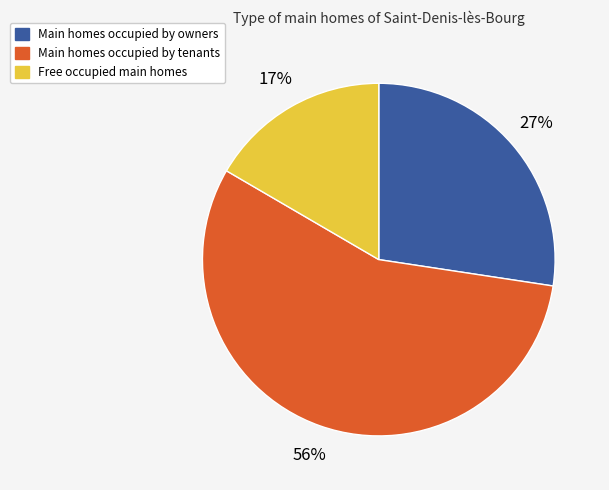

To the nearest percent, what is the average slice percentage?

33%